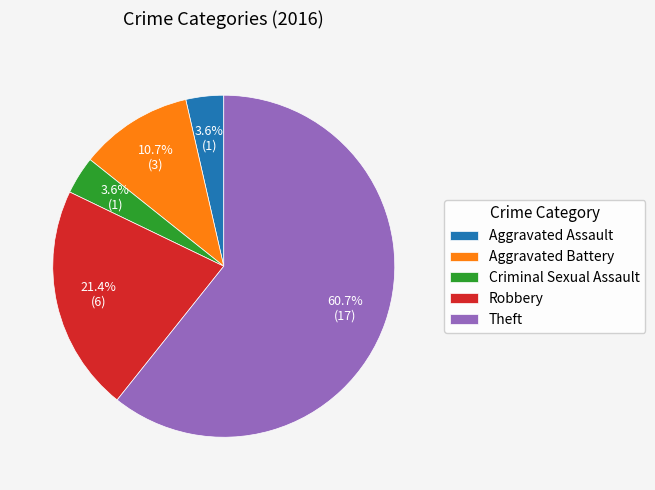

Does Theft account for over 50% of the chart?

Yes